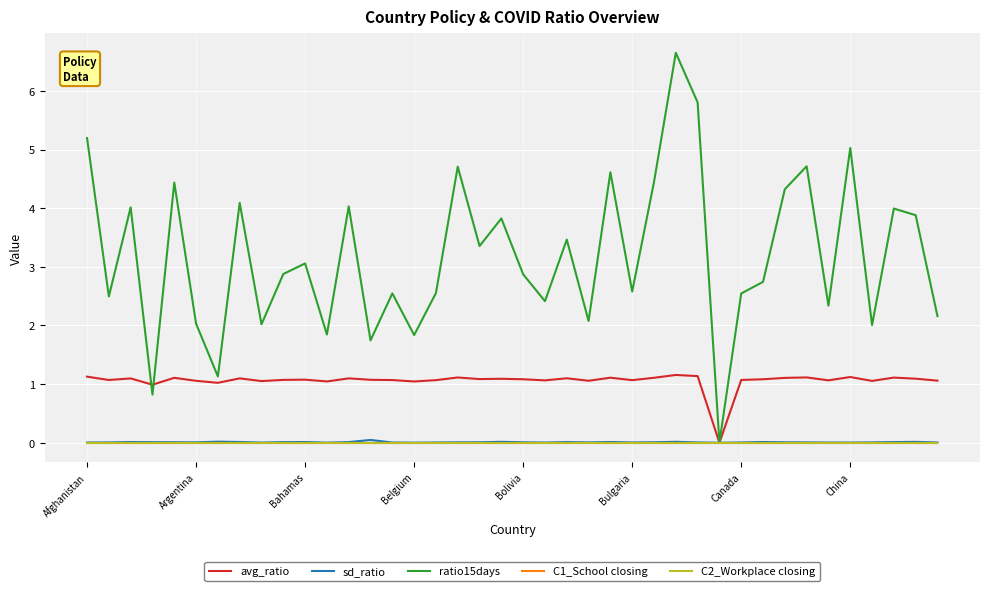

Does the chart have visible grid lines?

Yes